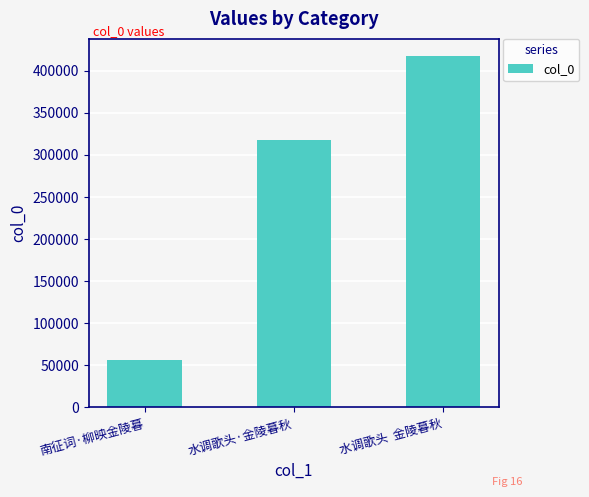

What is the sum of the values at 水调歌头·金陵暮秋 and 南征词·柳映金陵暮?

373502